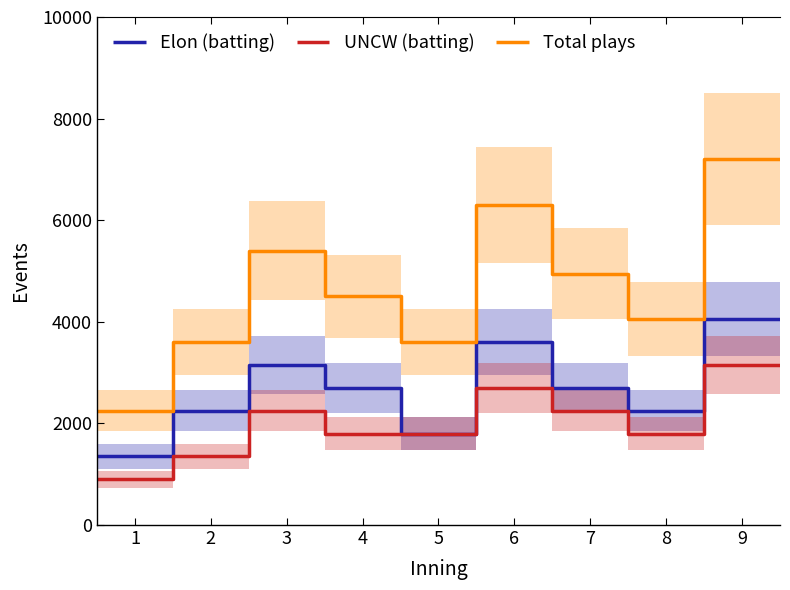

True or false: UNCW (batting) and Total plays cross at least once.

False